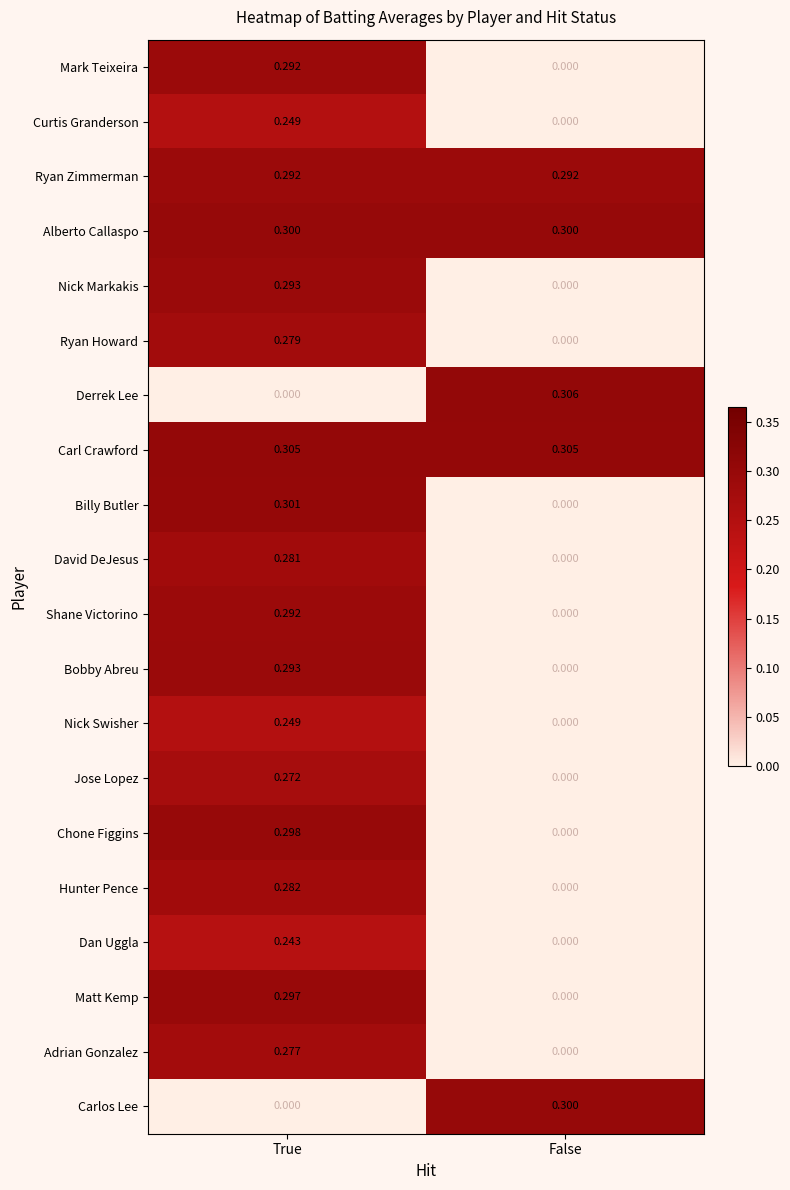

At which category is the sum across all series the highest?

True